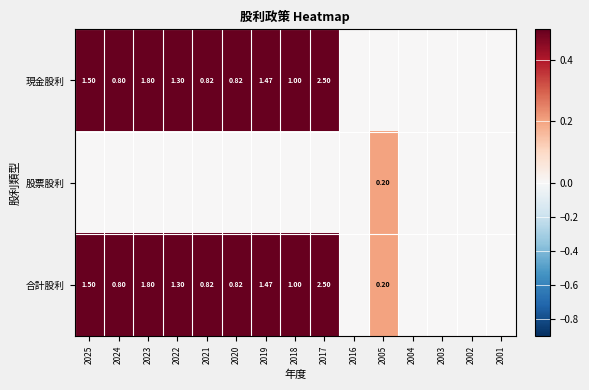

Which series has the largest total across all categories?

合計股利